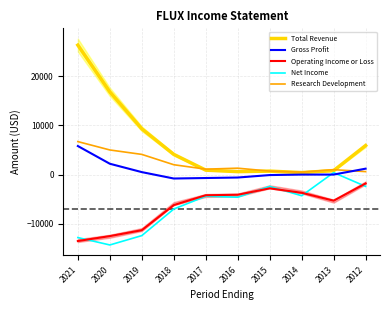

True or false: Total Revenue and Net Income cross at least once.

False